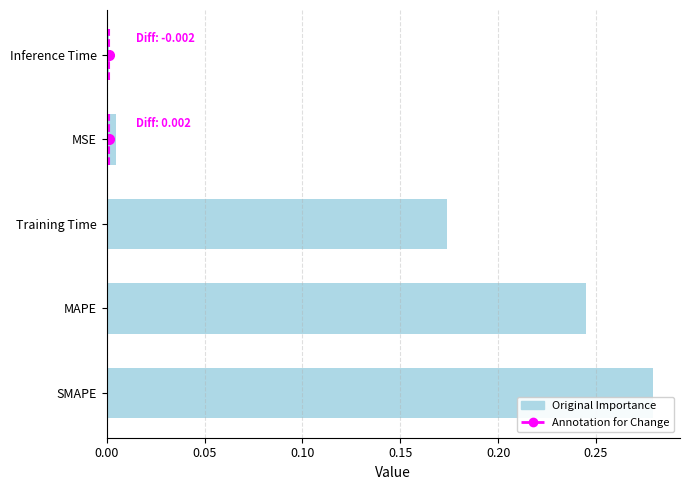

The value at MAPE is 0.2. True or false?

True